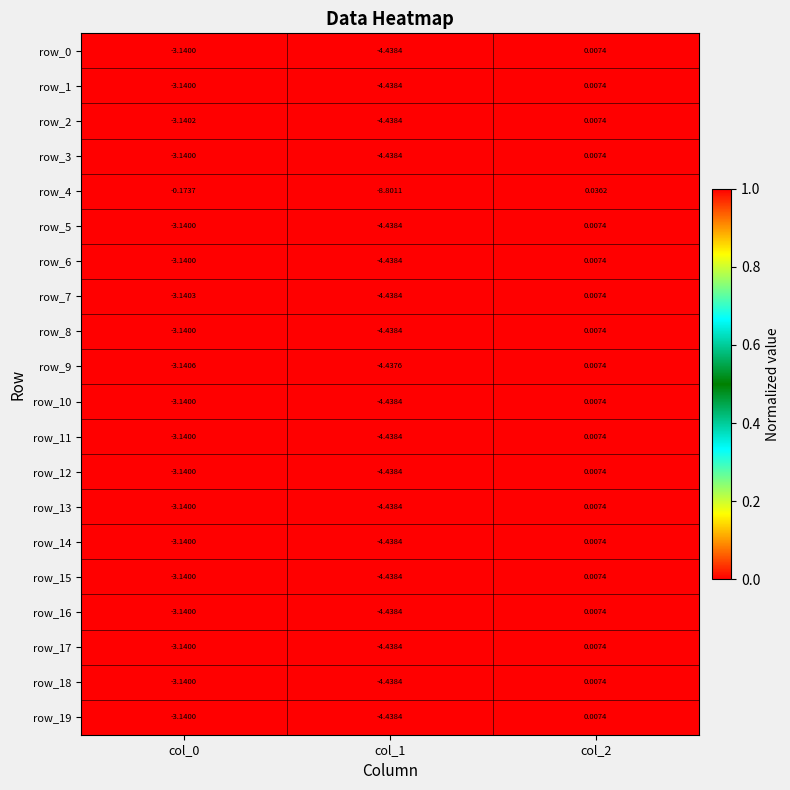

Which series has the largest total across all categories?

row_9